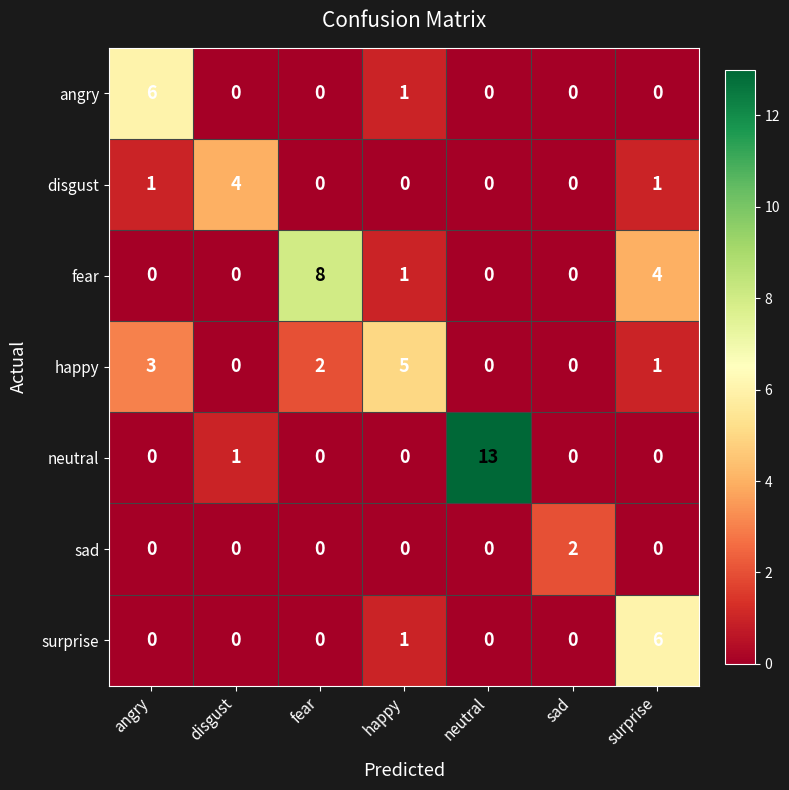

The disgust series shows 1 at angry. True or false?

True